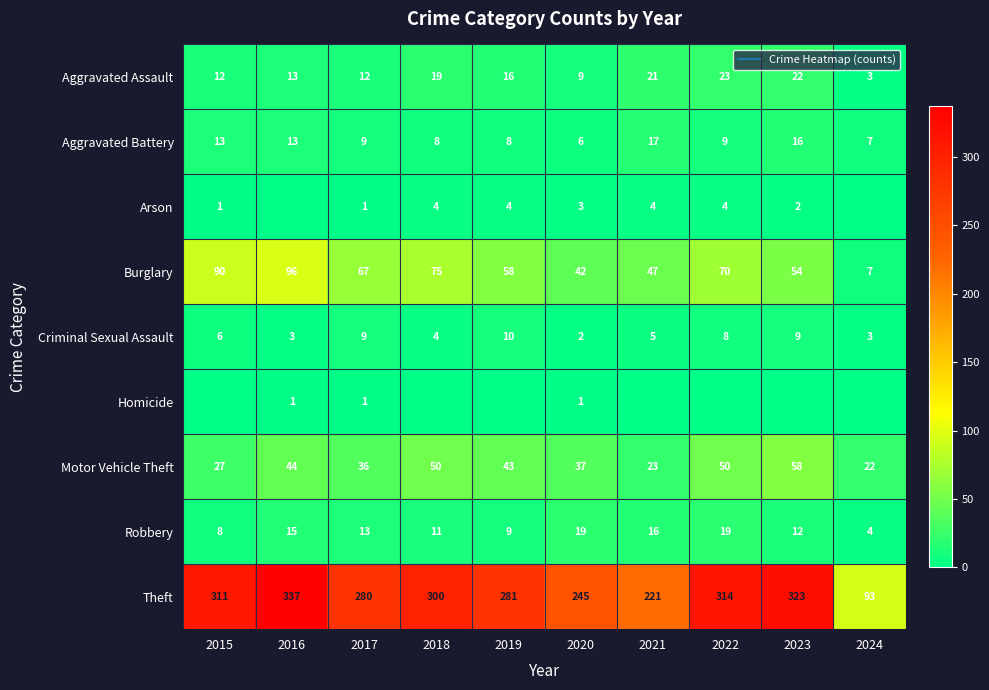

At how many categories does at least one series exceed 261?

7